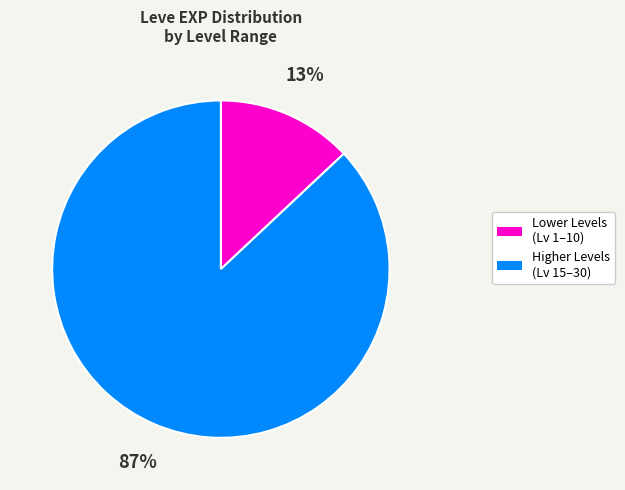

Which category has the smallest portion of the pie?

Lower Levels (Lv 1–10)